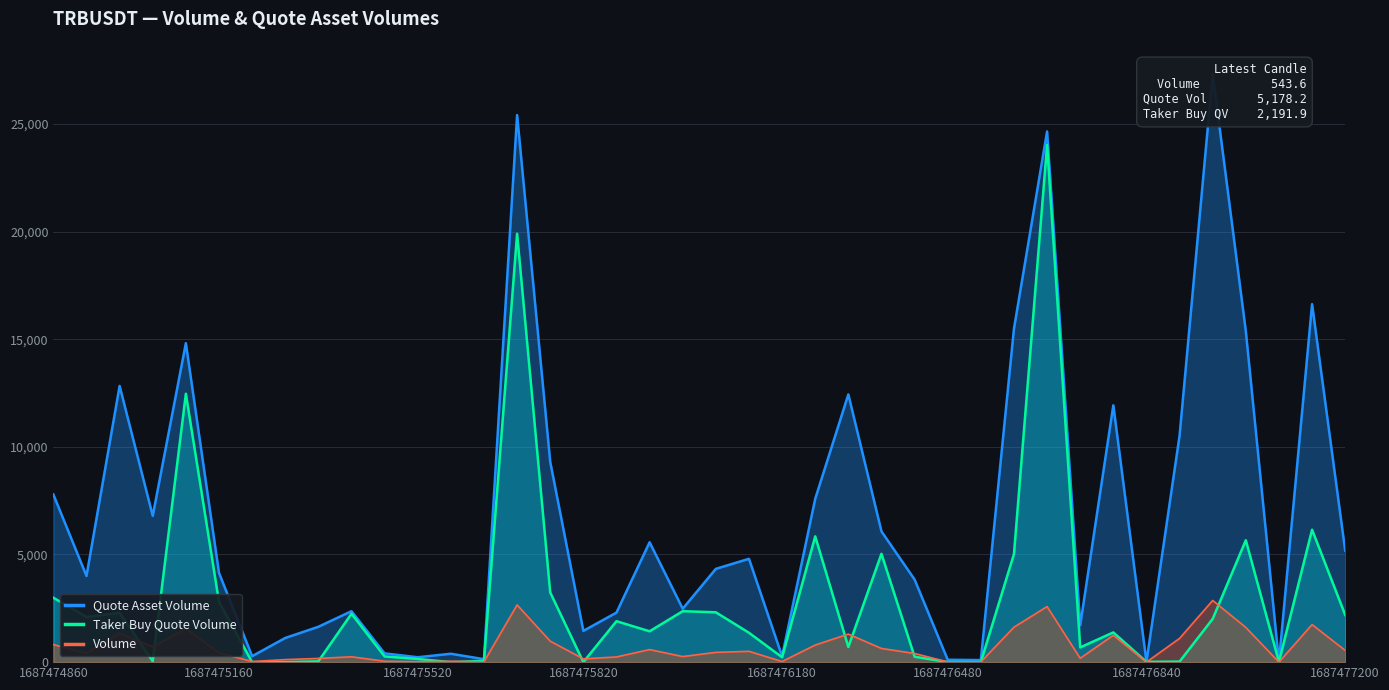

True or false: Quote Asset Volume and Taker Buy Quote Volume intersect in this chart.

False